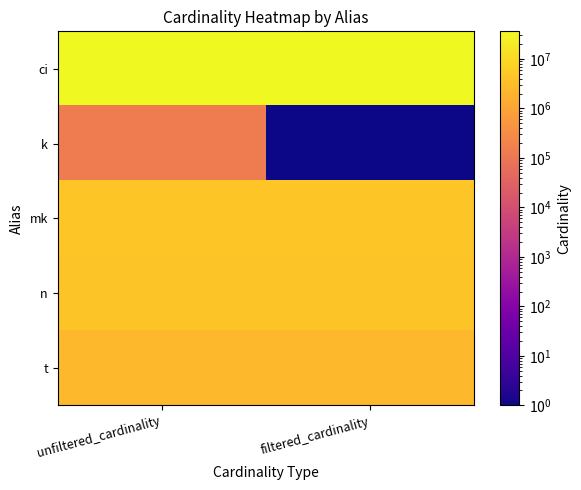

Which series changed the most between unfiltered_cardinality and filtered_cardinality?

k